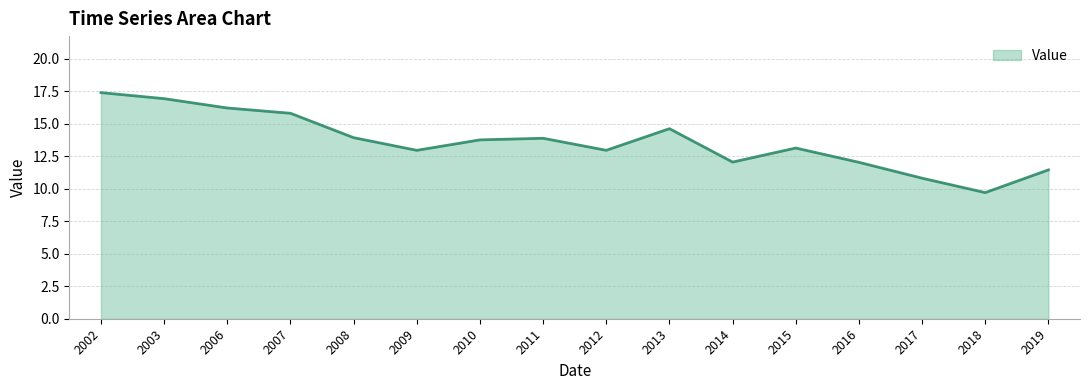

What is the average value?

13.6